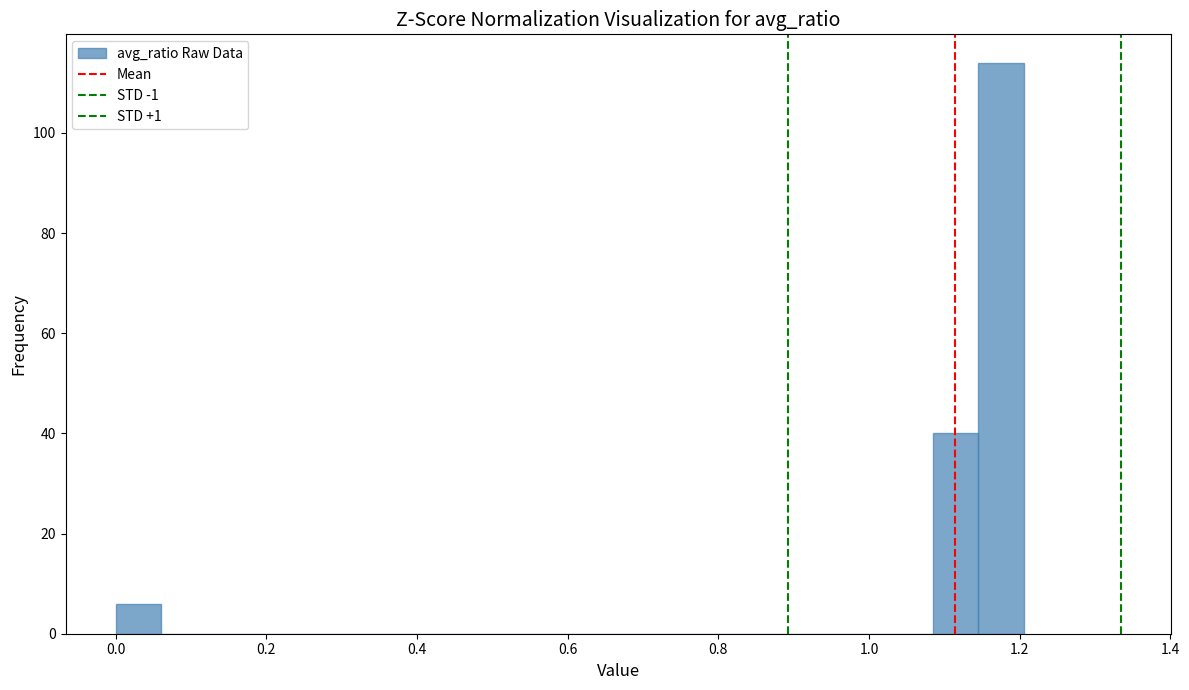

Around what value on the x-axis is the tallest bar? Give the approximate position of its centre, as read against the axis.

1.18